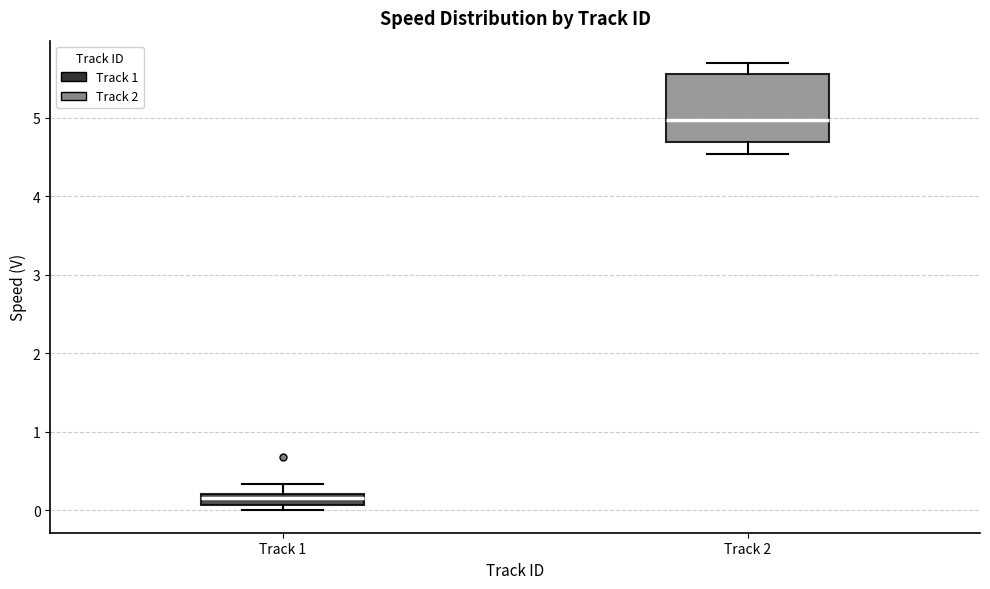

Which box's median line is the lowest?

Track 1